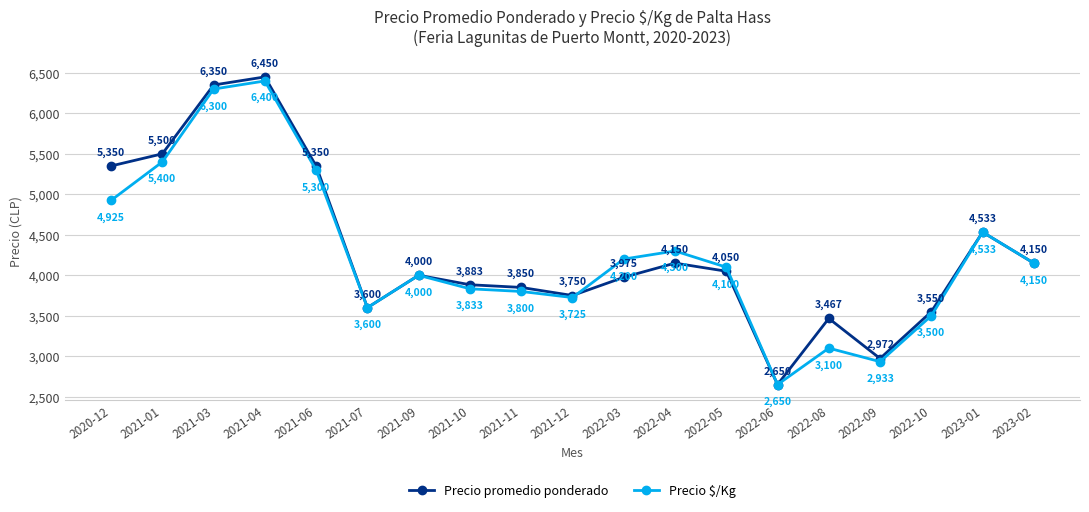

At which category does Precio $/Kg reach its first local valley?

2021-07